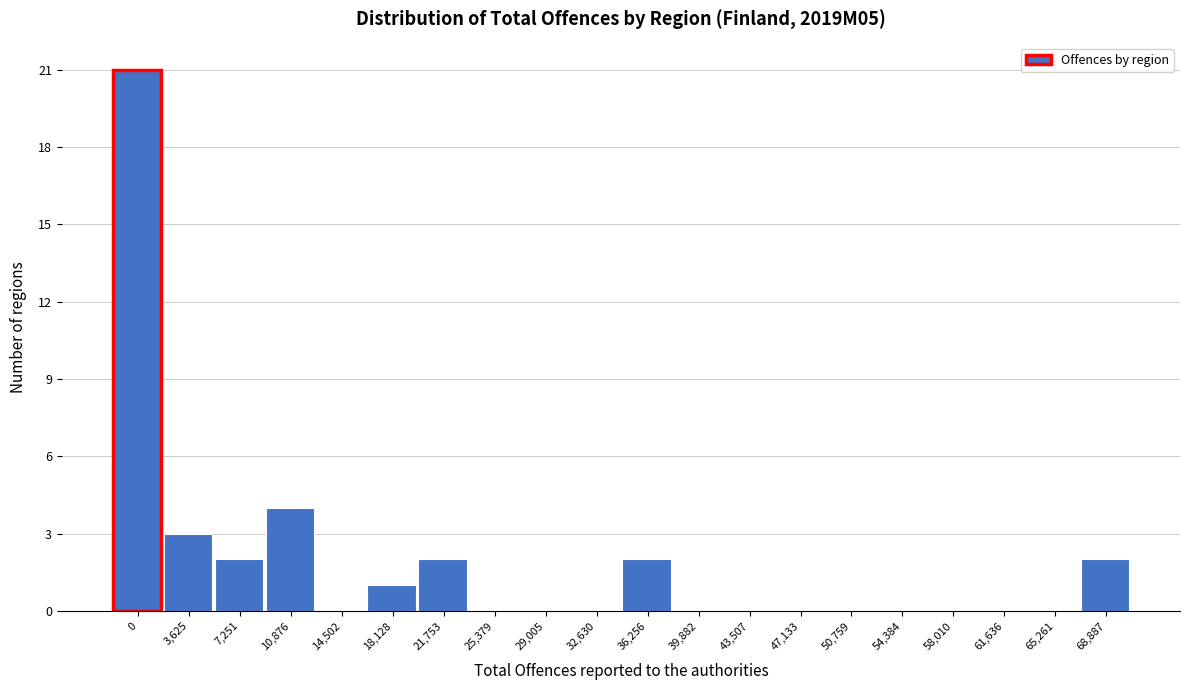

Reading left to right, what are all the values shown in this chart?

0=21	3,625=3	7,251=2	10,876=4	14,502=0	18,128=1	21,753=2	25,379=0	29,005=0	32,630=0	36,256=2	39,882=0	43,507=0	47,133=0	50,759=0	54,384=0	58,010=0	61,636=0	65,261=0	68,887=2